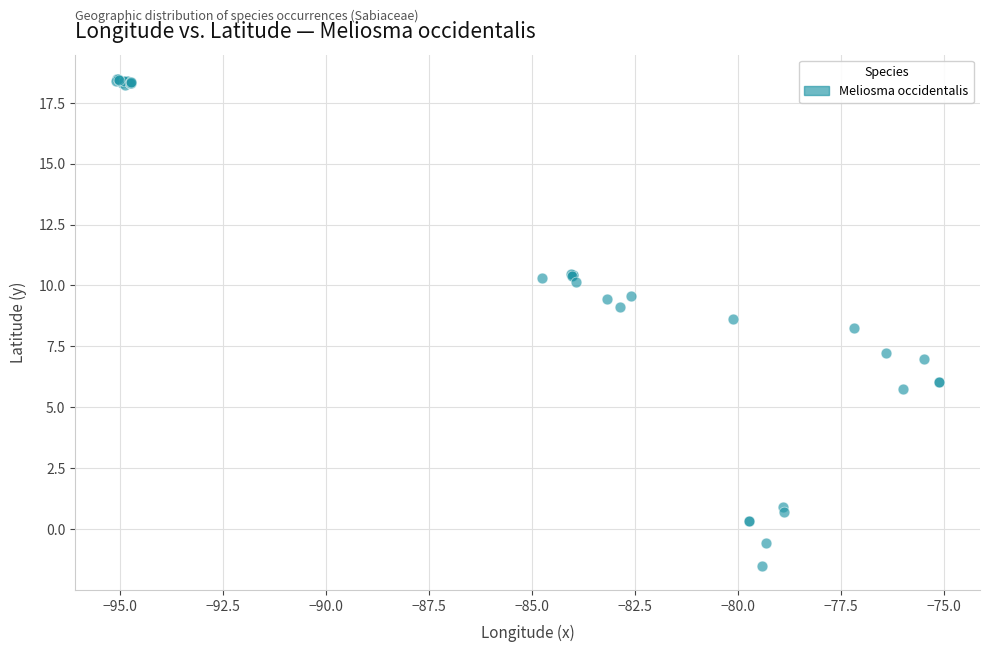

What Y value in the scatter plot is closest to 8?

8.2